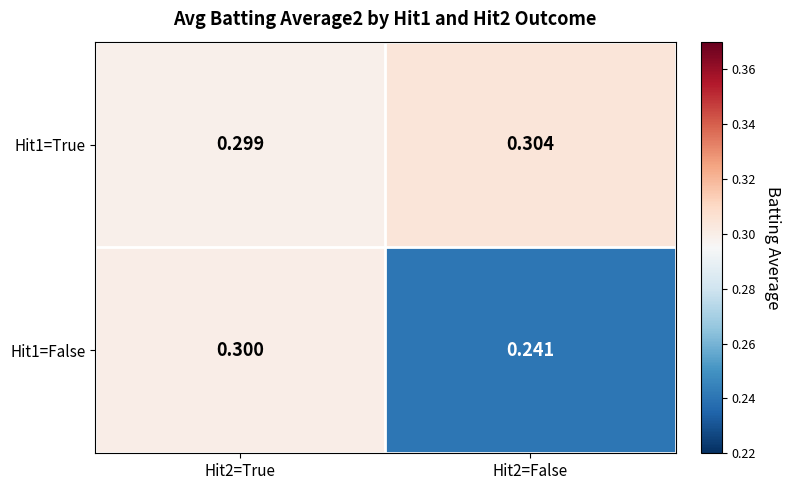

At Hit2=True, list the series in order from largest to smallest.

Hit1=False, Hit1=True